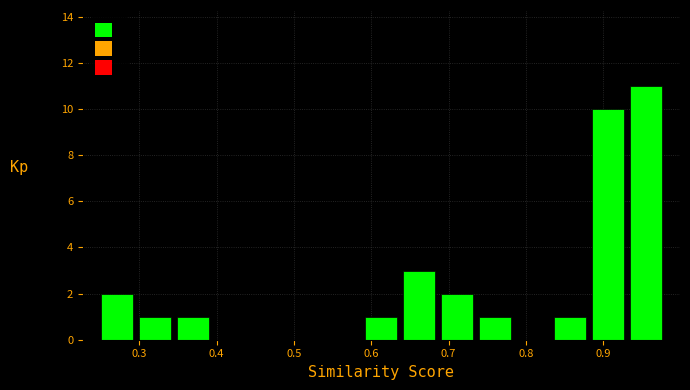

What is the height of the bar covering 0.34 to 0.39 on the x-axis? Neither the bar edges nor the heights are printed on the chart, so give them approximately, as read against the axes.

1